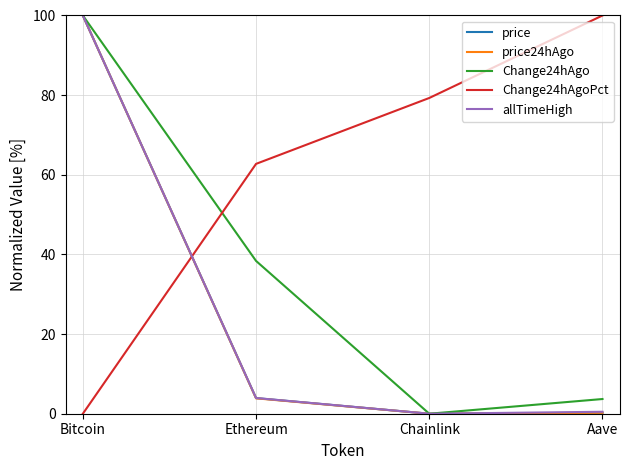

How many times do Change24hAgo and Change24hAgoPct cross each other?

1